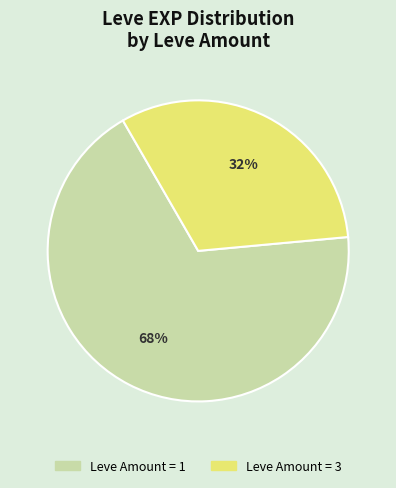

Is there any slice that represents more than half of the pie?

Yes